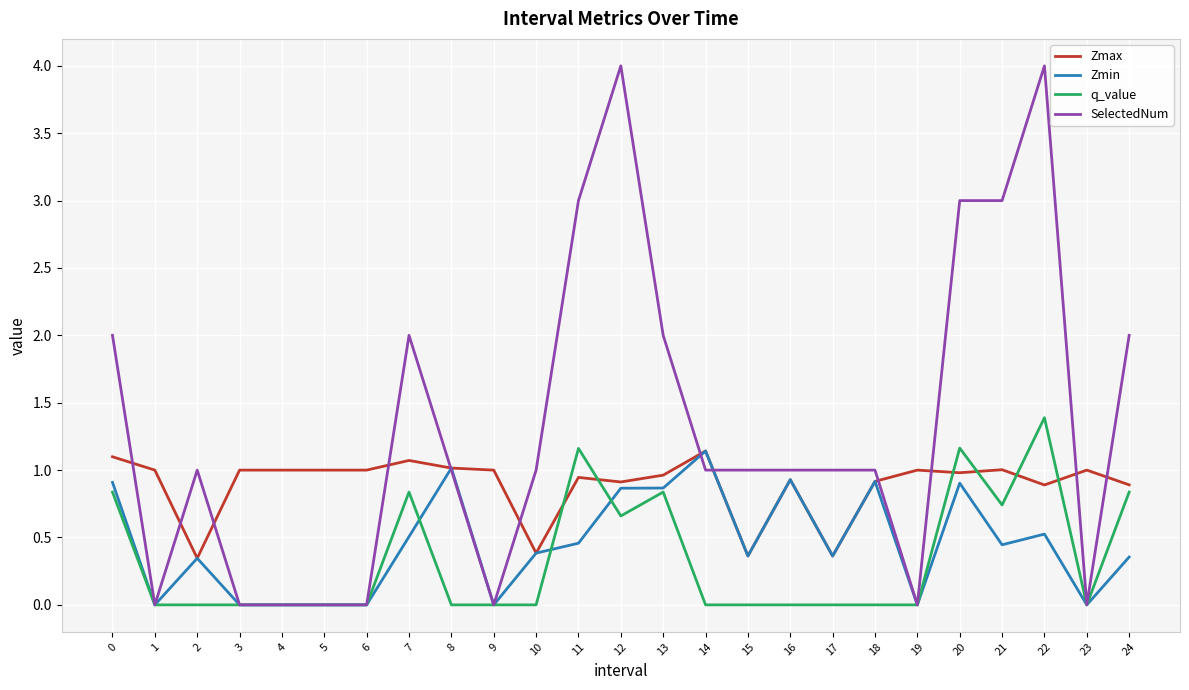

Which series changed the most between 13 and 15?

SelectedNum